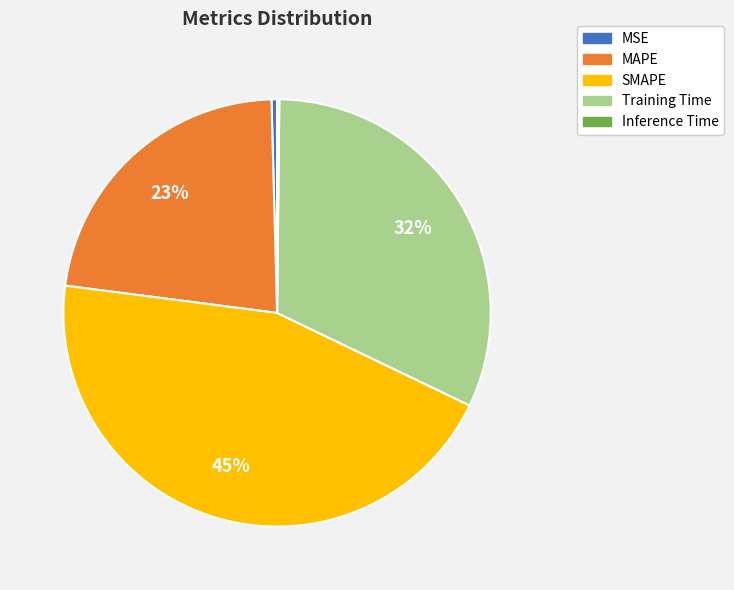

Which slice is the largest?

SMAPE